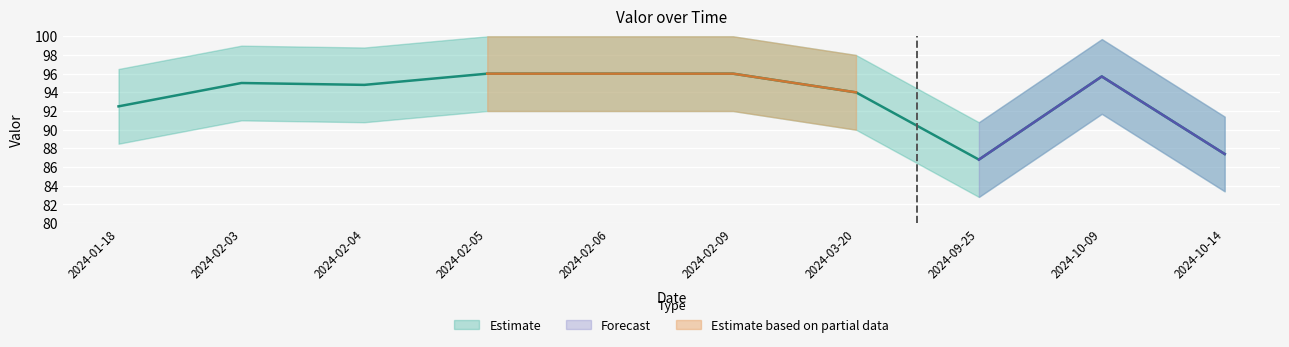

Between 2024-03-20 and 2024-09-25, which is larger?

2024-03-20